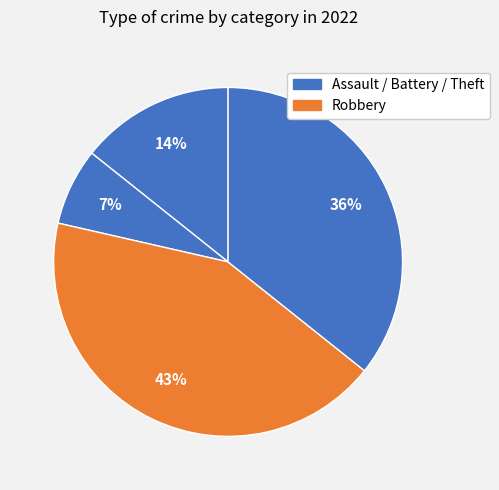

Count the number of slices in the pie.

4